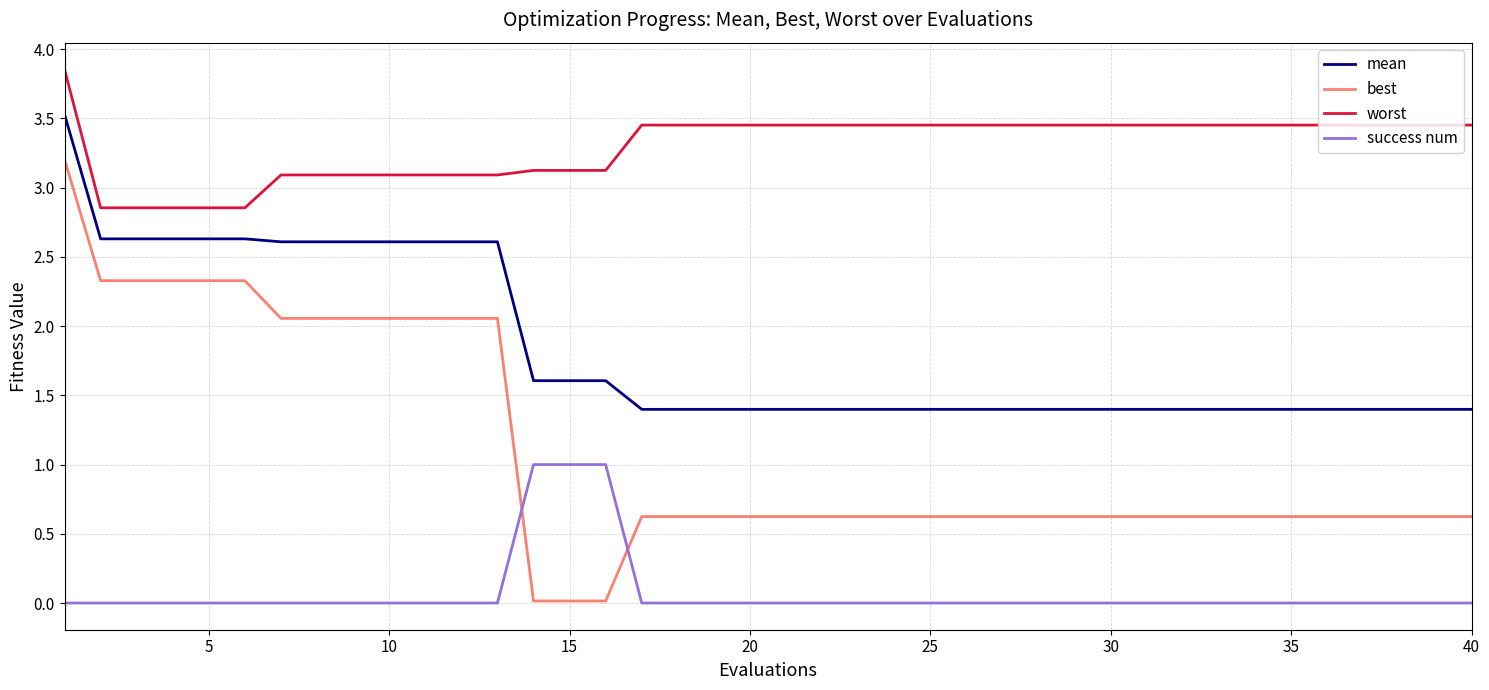

Which series has the widest spread of values?

best